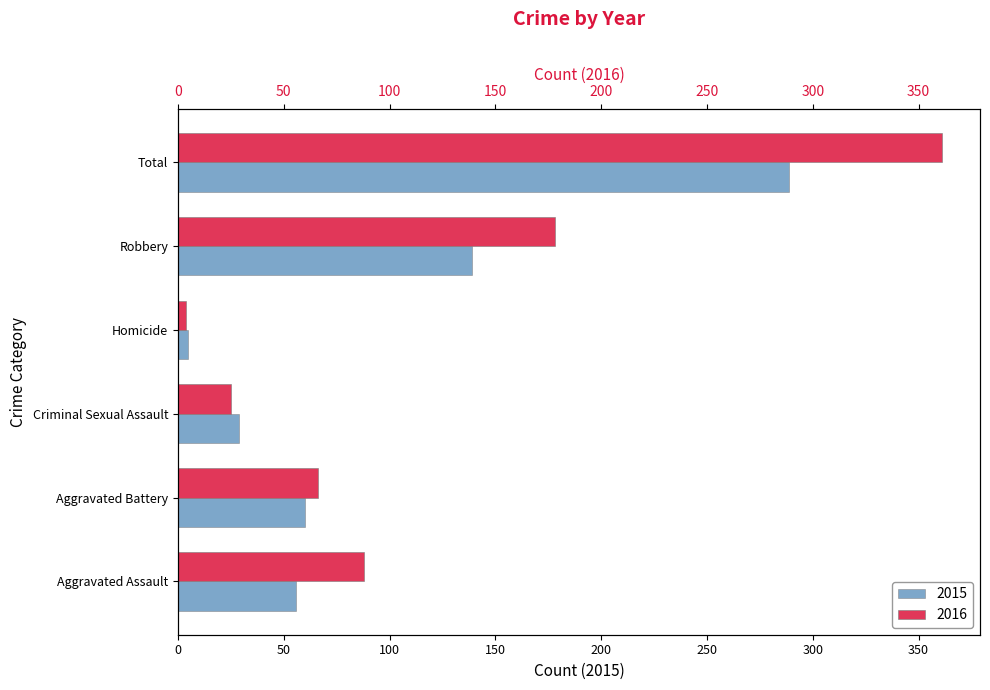

Which category has the lowest value across all series?

Homicide